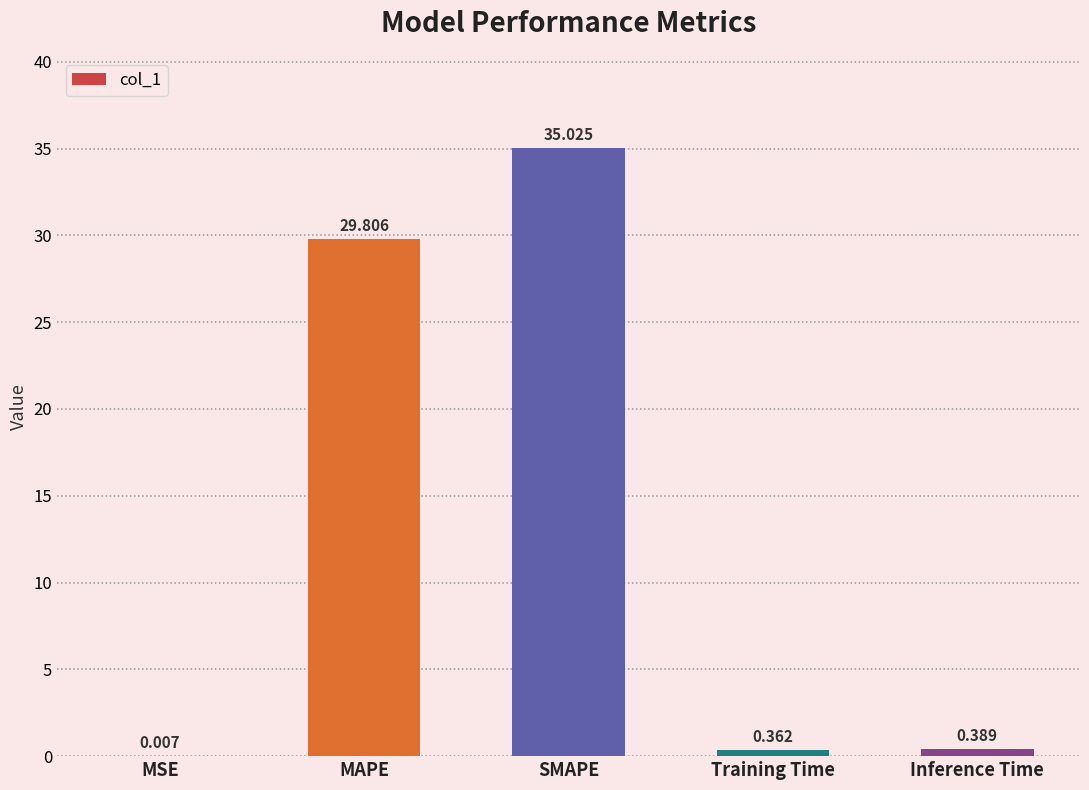

Where is the data nearest to the value 17?

MAPE